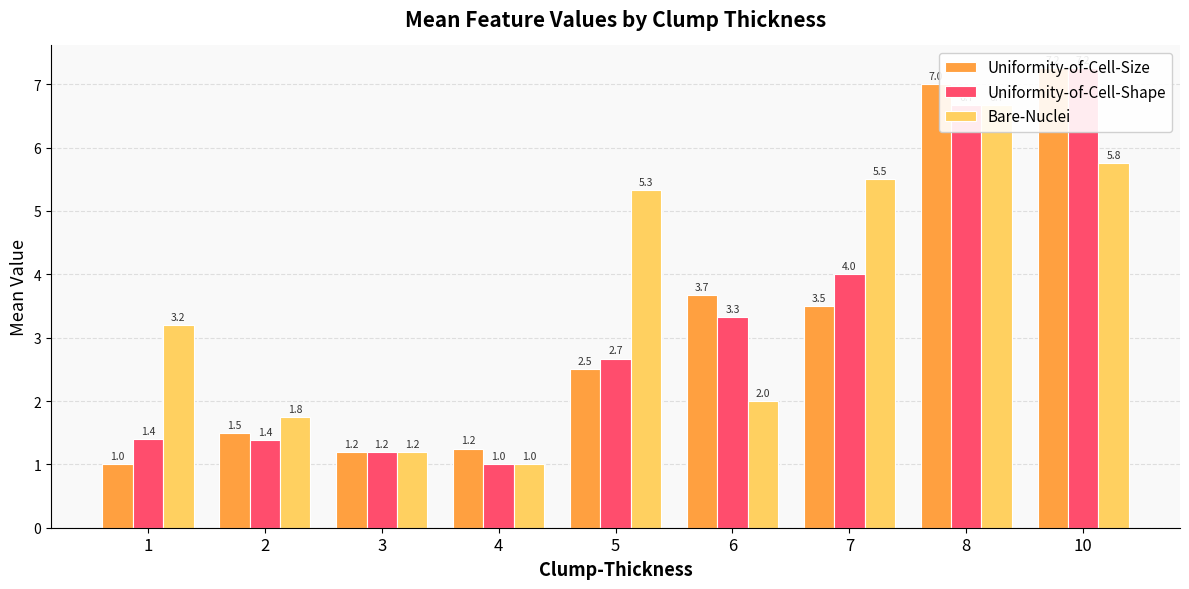

Reading left to right, list all the values displayed in this chart.

Uniformity-of-Cell-Size: 1=1.0	2=1.5	3=1.2	4=1.2	5=2.5	6=3.7	7=3.5	8=7.0	10=7.2
Uniformity-of-Cell-Shape: 1=1.4	2=1.4	3=1.2	4=1.0	5=2.7	6=3.3	7=4.0	8=6.7	10=7.2
Bare-Nuclei: 1=3.2	2=1.8	3=1.2	4=1.0	5=5.3	6=2.0	7=5.5	8=6.7	10=5.8